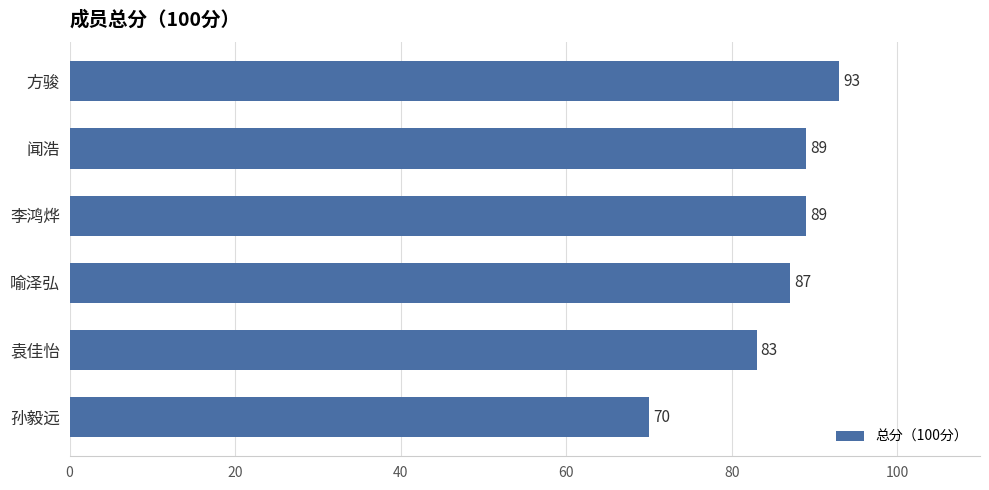

What position from the top is 李鸿烨?

3